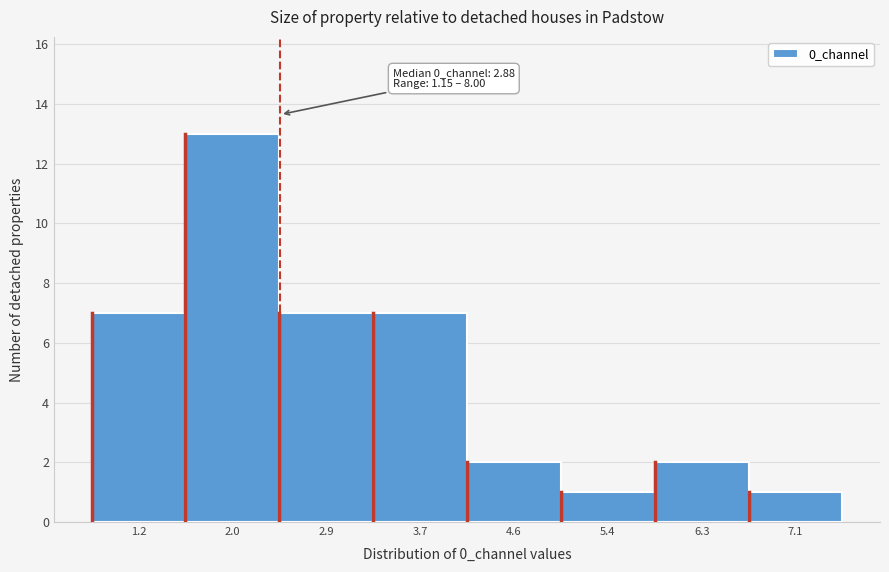

Reading left to right, extract all data points from this chart.

1.2=7	2.0=13	2.9=7	3.7=7	4.6=2	5.4=1	6.3=2	7.1=1